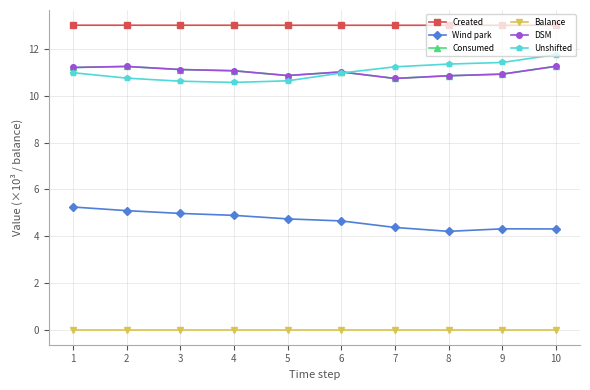

Which series has the largest range (max minus min)?

Unshifted